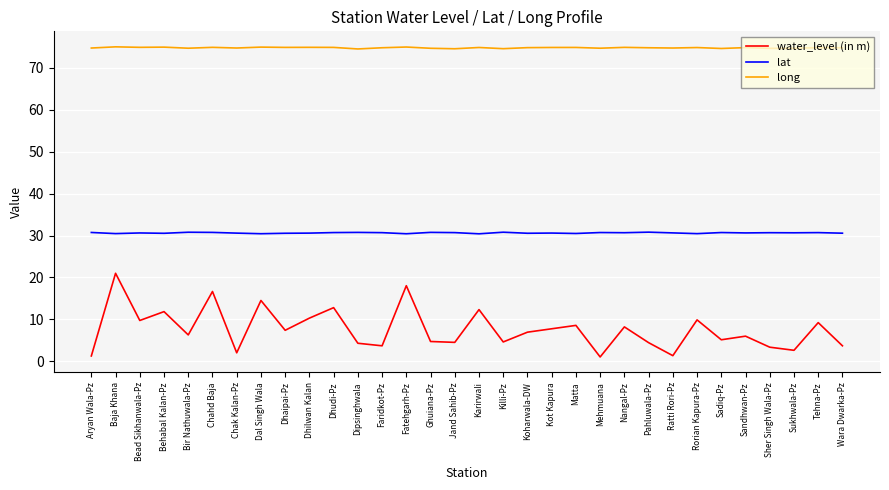

At which category is the sum across all series the highest?

Baja Khana